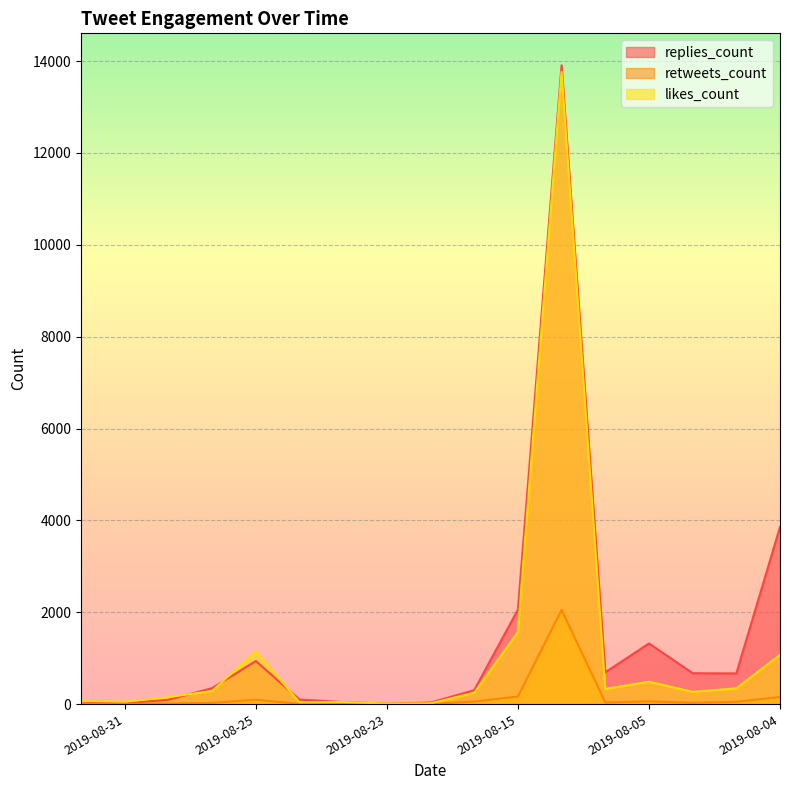

True or false: likes_count and retweets_count intersect in this chart.

False